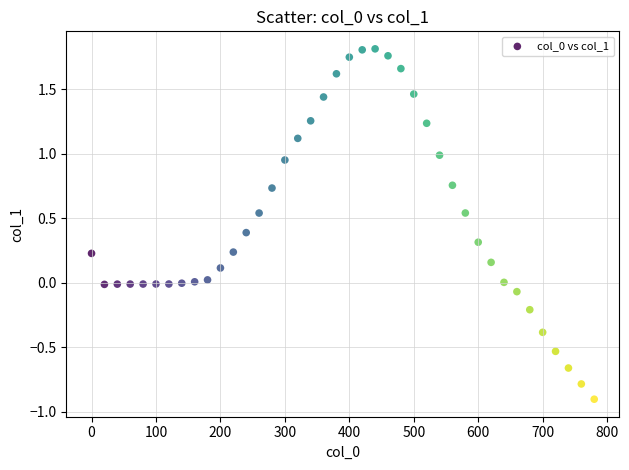

What is the range of Y values (max minus min)?

2.7